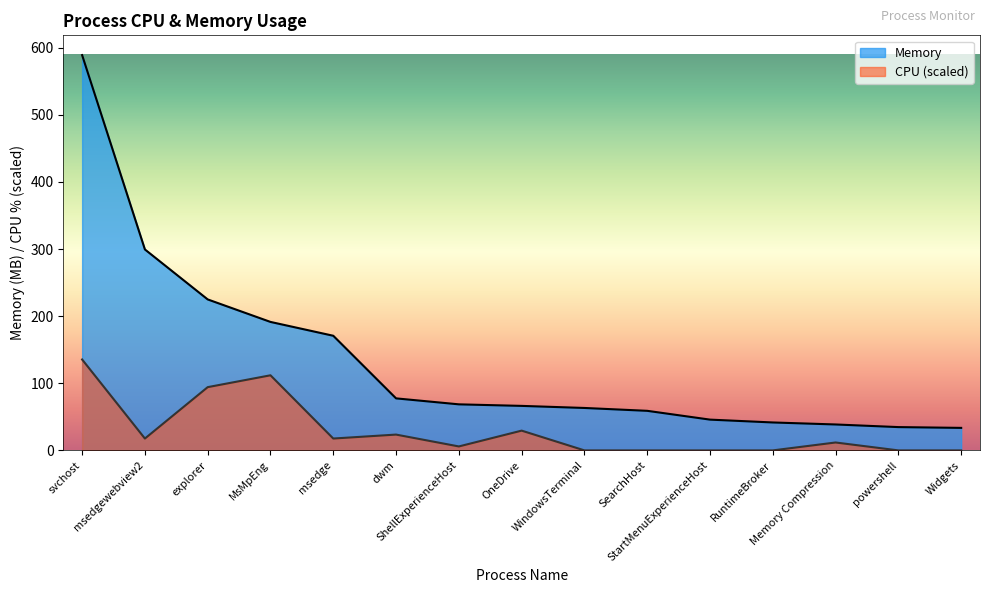

Reading right to left, transcribe all the data shown in this chart.

CPU: Widgets=0.0	powershell=0.0	Memory Compression=11.8	RuntimeBroker=0.0	StartMenuExperienceHost=0.0	SearchHost=0.0	WindowsTerminal=0.0	OneDrive=29.4	ShellExperienceHost=5.9	dwm=23.6	msedge=17.7	MsMpEng=111.9	explorer=94.2	msedgewebview2=17.7	svchost=135.4
Memory: Widgets=33.5	powershell=34.7	Memory Compression=38.6	RuntimeBroker=41.6	StartMenuExperienceHost=45.8	SearchHost=59.0	WindowsTerminal=63.2	OneDrive=66.3	ShellExperienceHost=68.6	dwm=77.5	msedge=170.8	MsMpEng=191.4	explorer=224.9	msedgewebview2=299.4	svchost=588.9